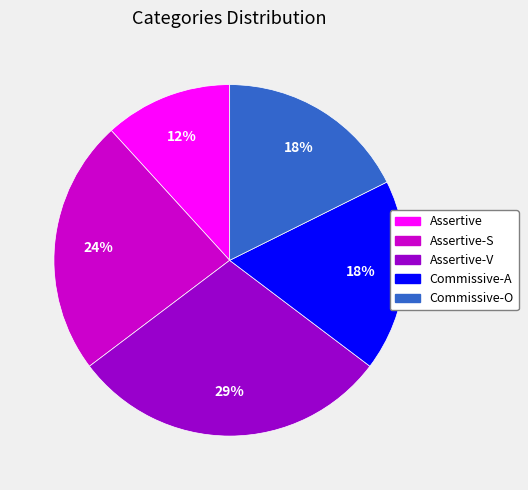

Is there any slice that represents more than half of the pie?

No